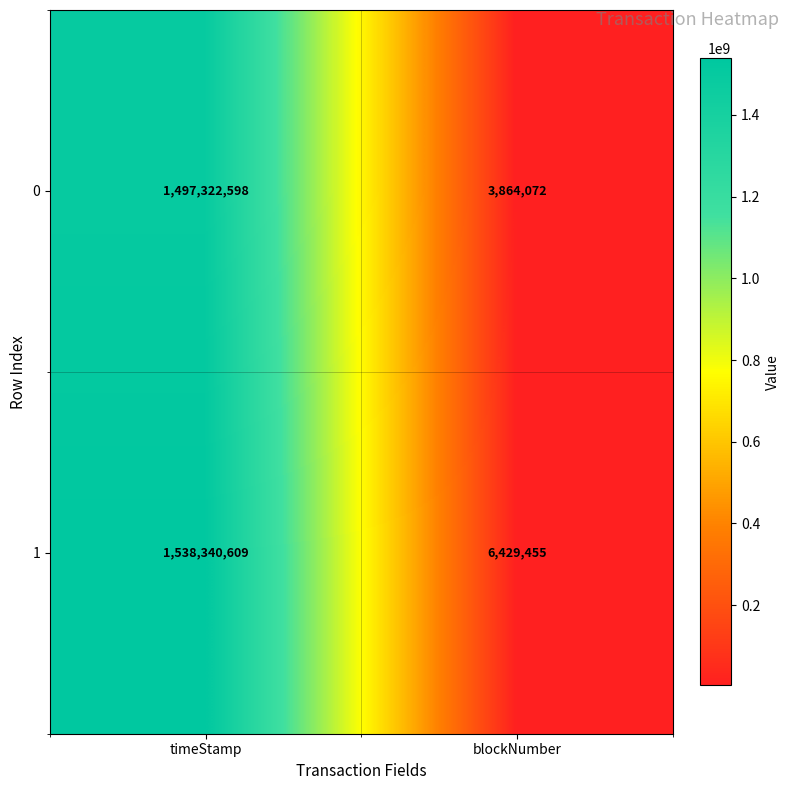

What is the sum of the 1 values at timeStamp and blockNumber?

1544770064